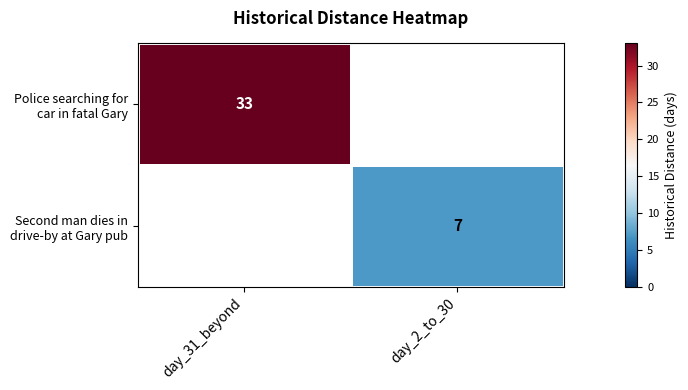

Which has a higher value, day_2_to_30 or day_31_beyond?

day_31_beyond